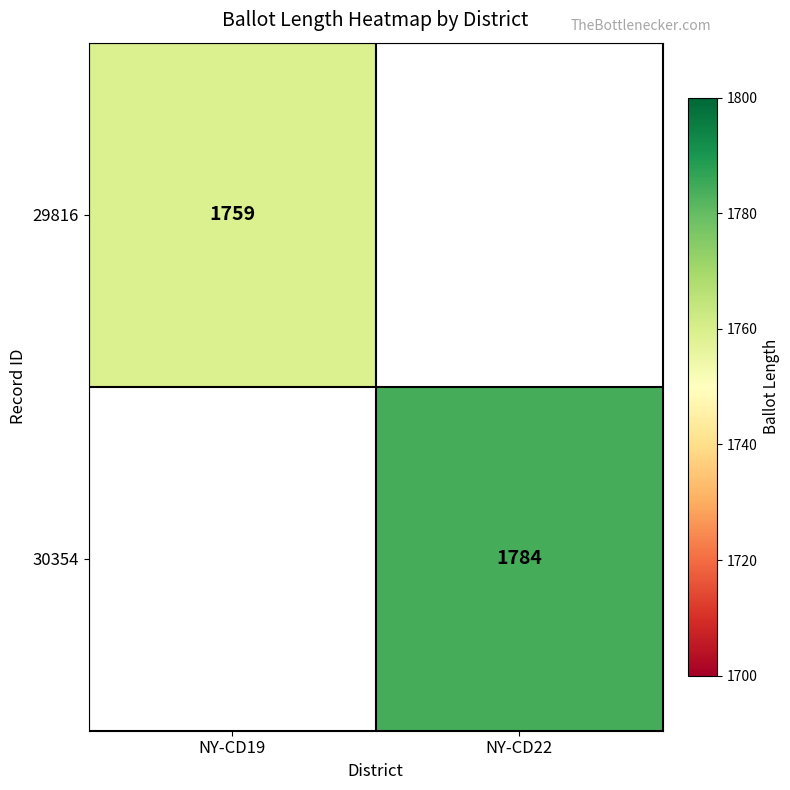

True or false: 30354 has a value of 1784 at NY-CD22.

True